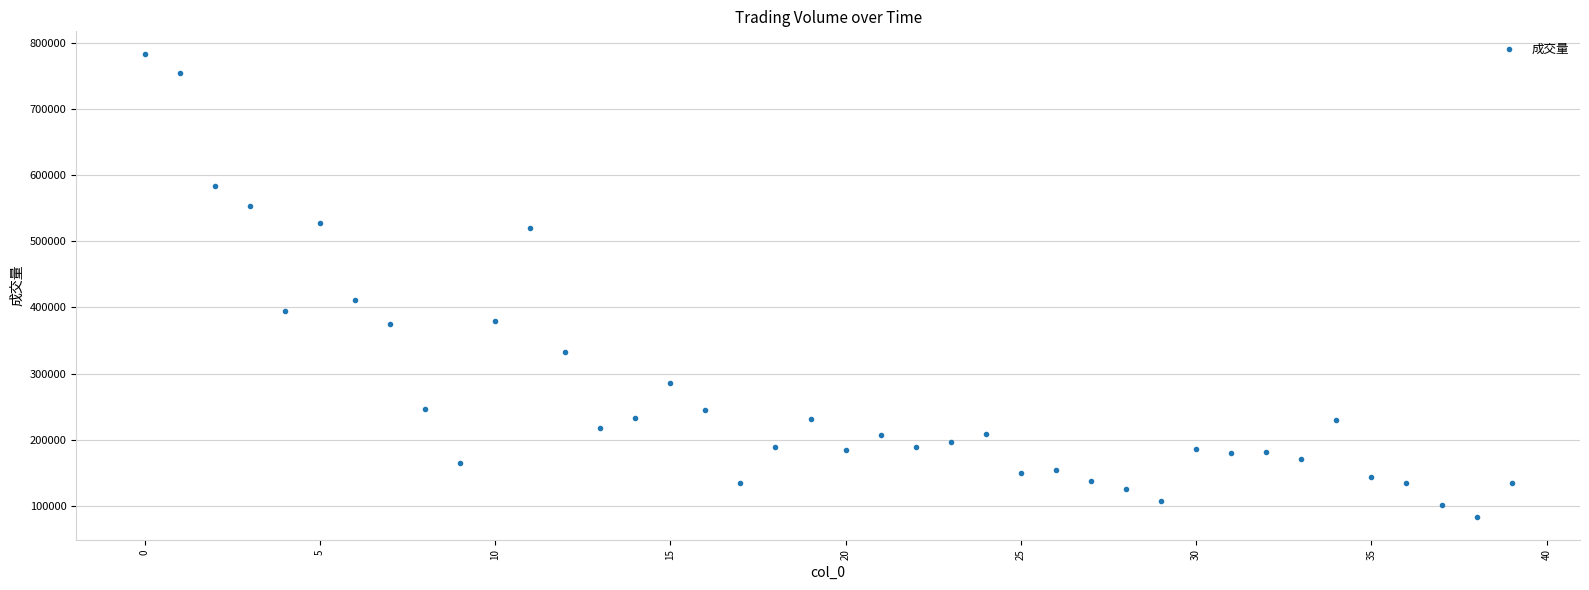

What is the range of Y values (max minus min)?

698201